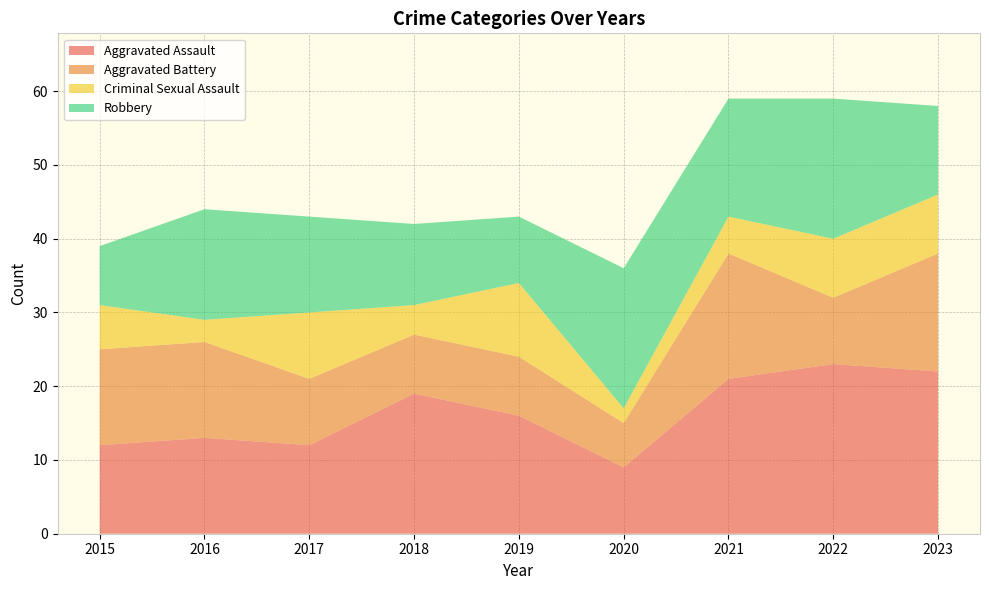

What is the total value across all series at 2018?

42